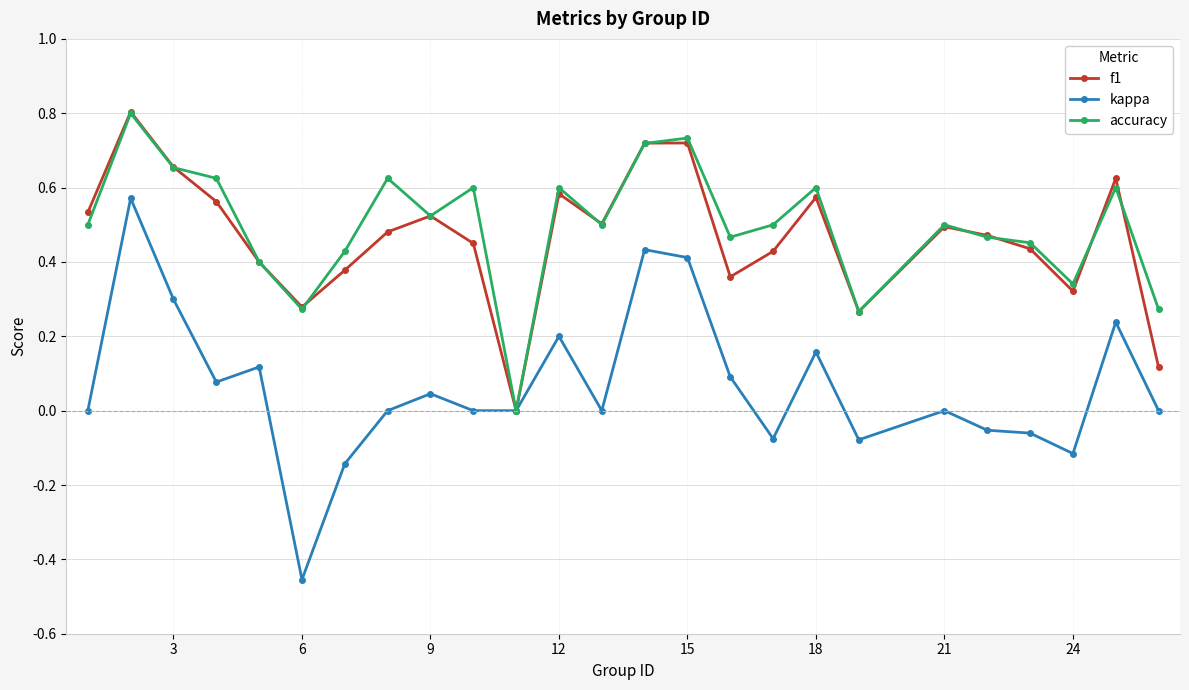

True or false: accuracy has more than 0 interior local peaks.

True